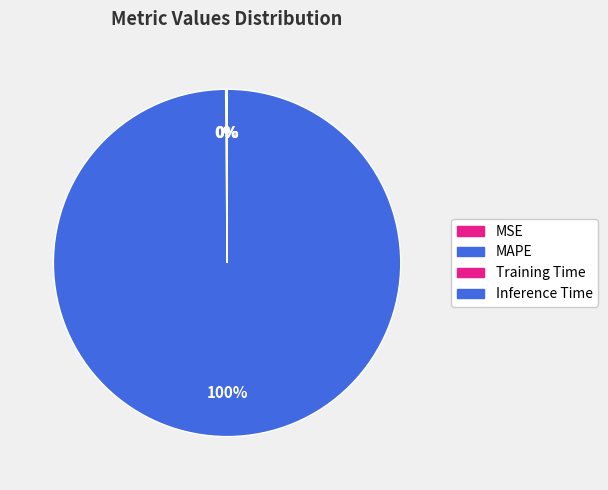

What is the change in value from MAPE to Inference Time?

-326.0